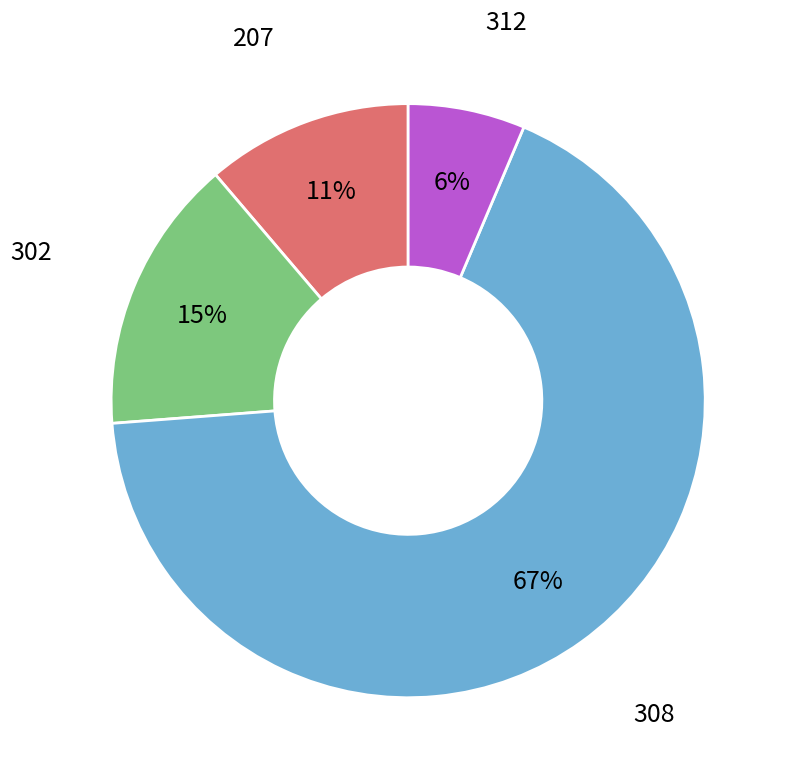

Is there a majority slice in this chart?

Yes